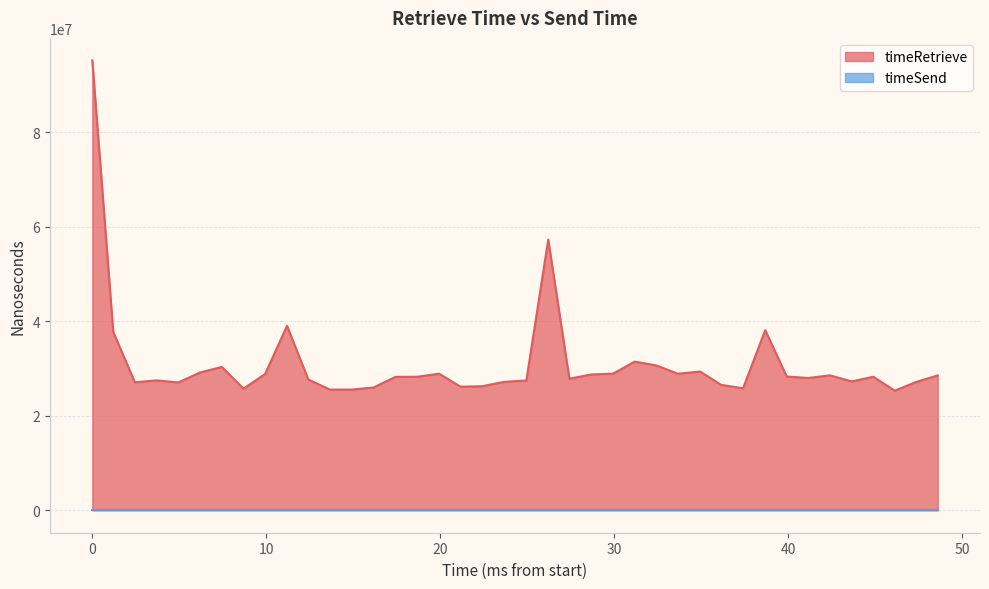

True or false: there are more than 1 points higher than both neighbors.

True